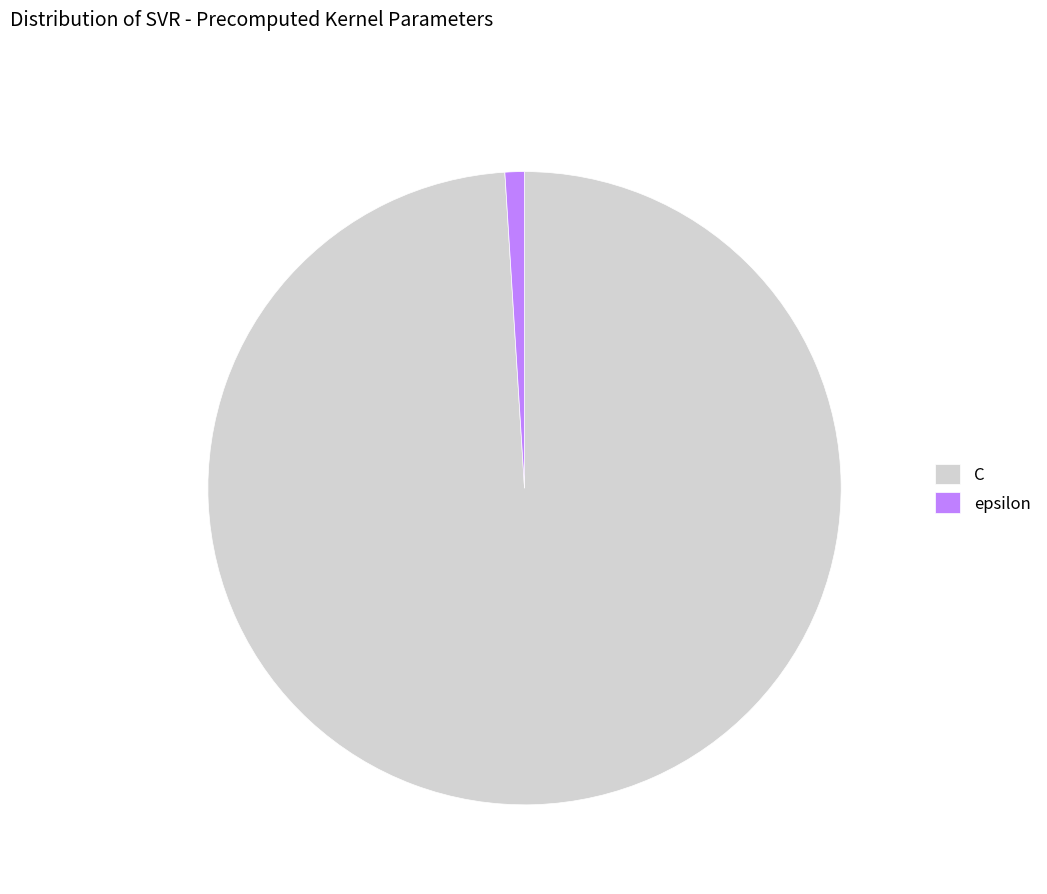

Between epsilon and C, which is larger?

C